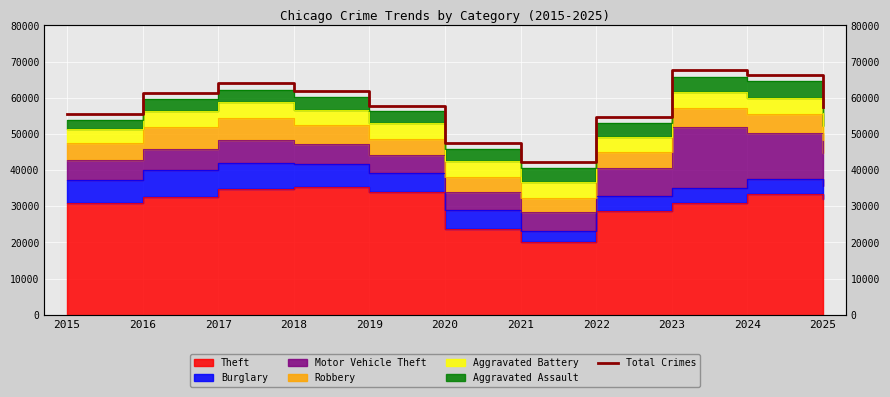

What is the average value?

57818